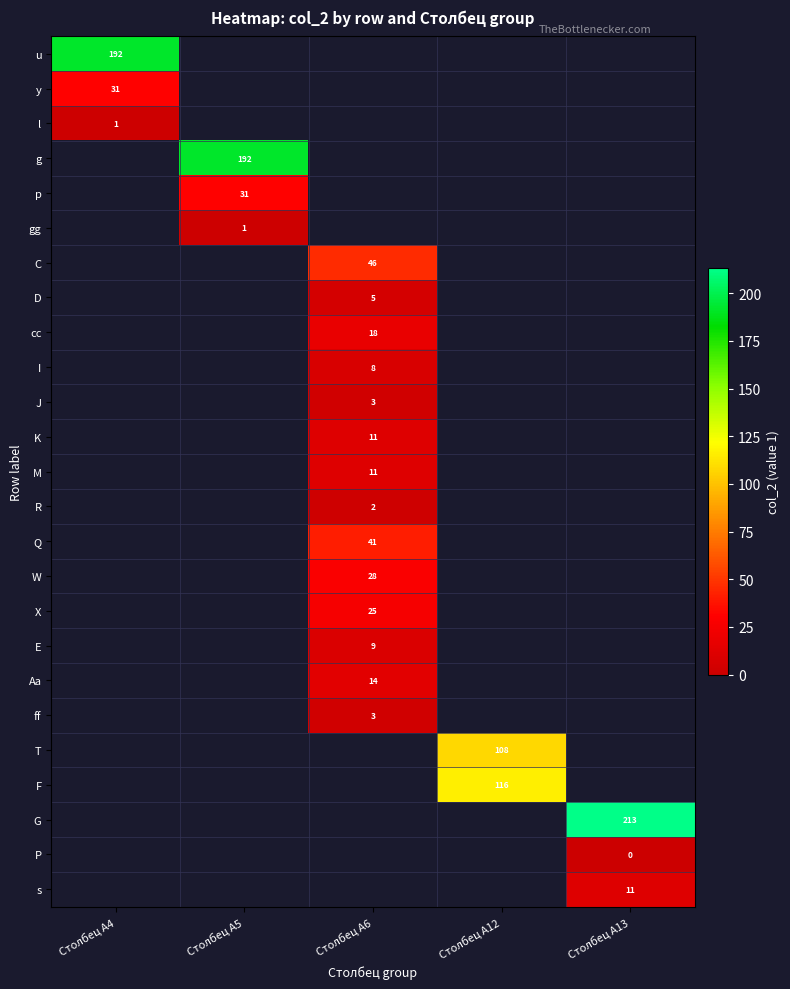

The Q series shows 41 at Столбец А6. True or false?

True